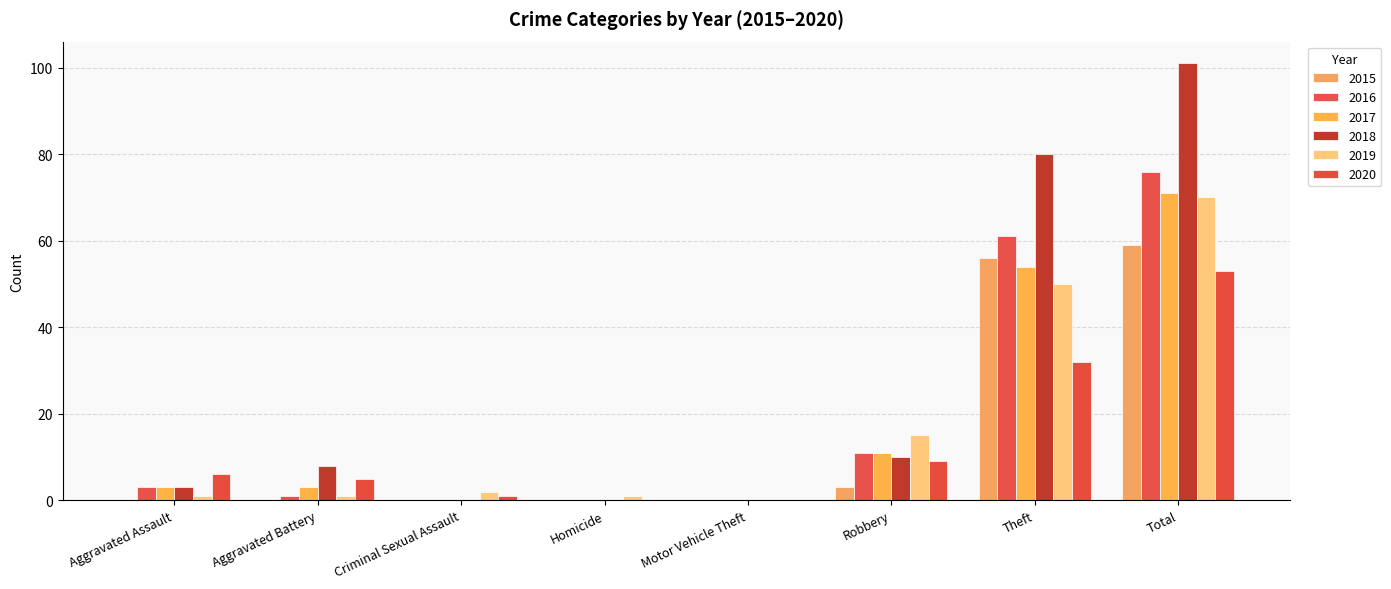

Between Robbery and Theft, which is larger?

Theft